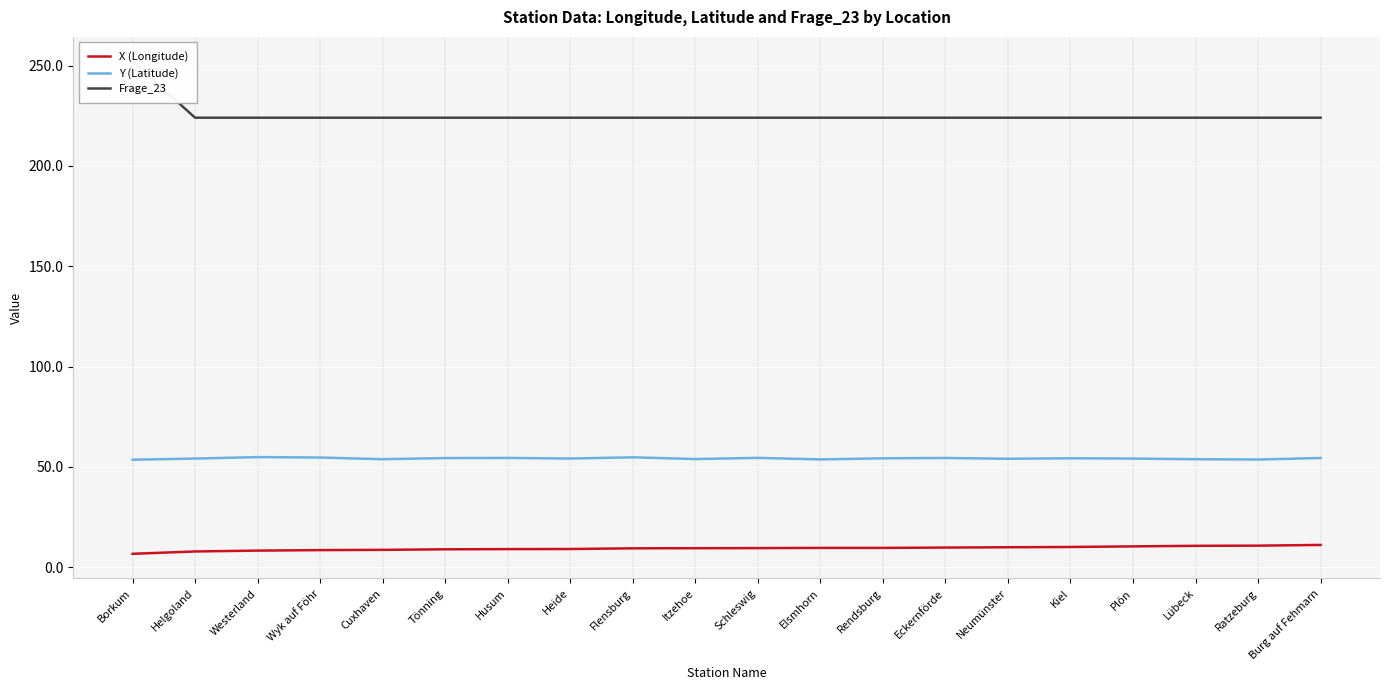

What is the label of the 15th point from the left?

Neumünster